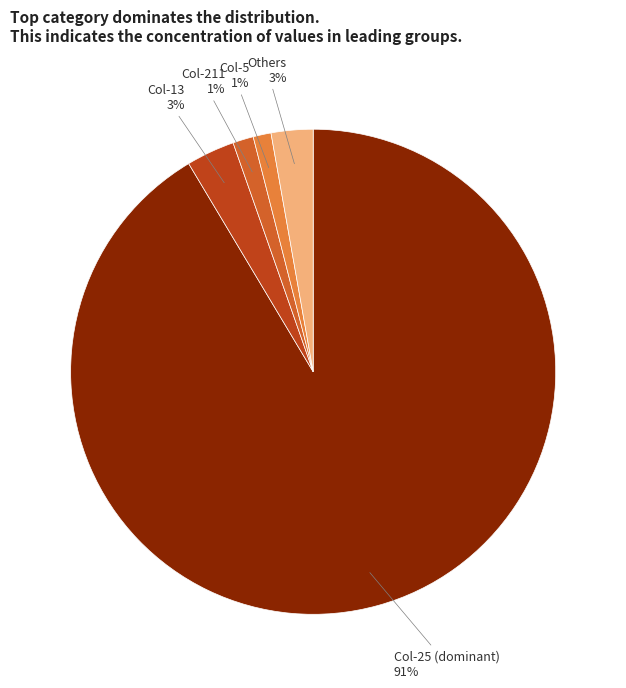

Is there a majority slice in this chart?

Yes